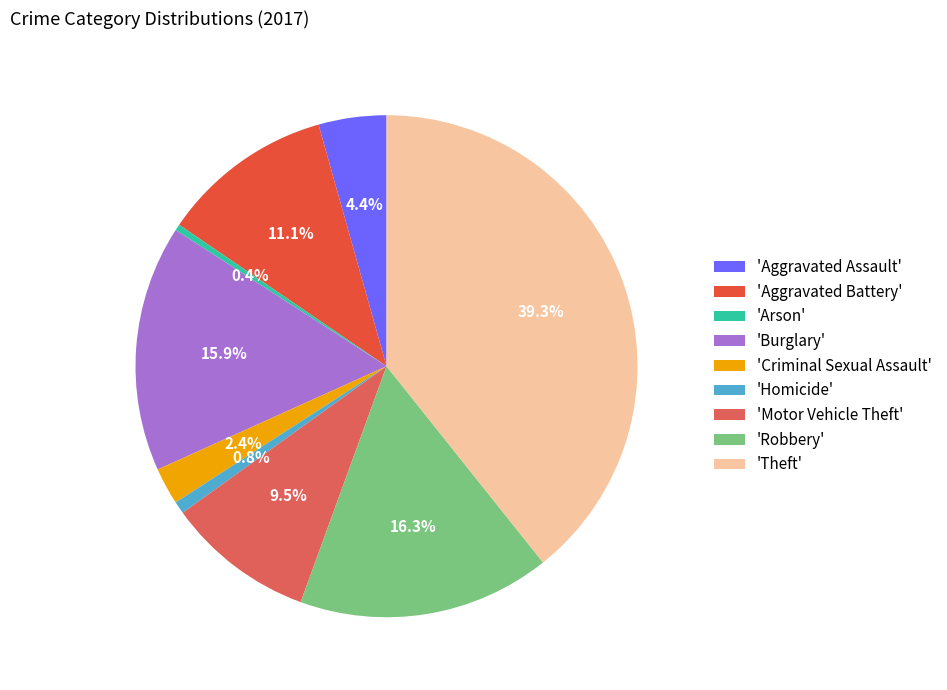

To the nearest percent, what is the difference between the largest and smallest slice percentages?

39%